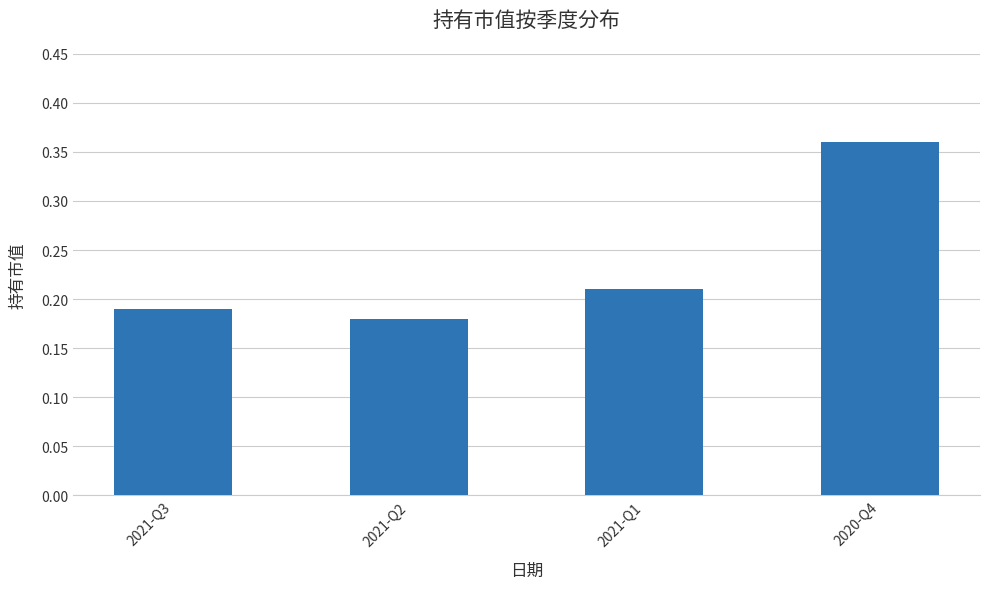

What position from the right is 2021-Q1?

2